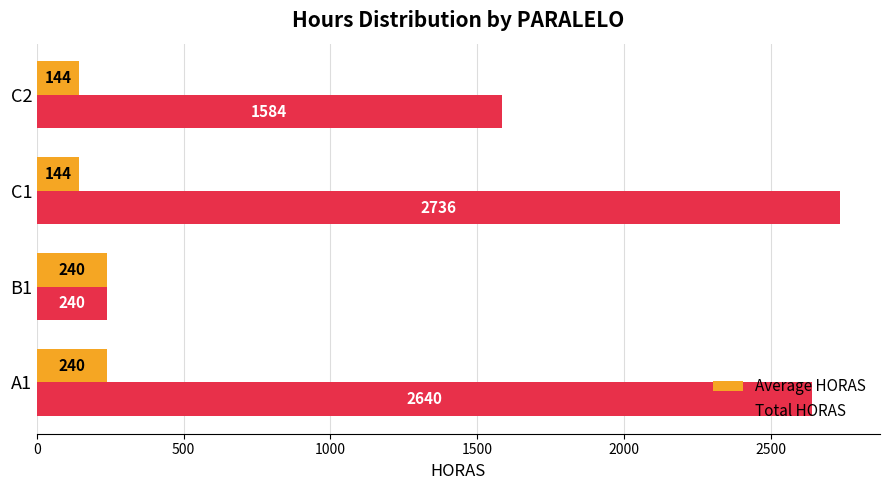

List the series in order of their peak value, highest first.

Total HORAS, Average HORAS